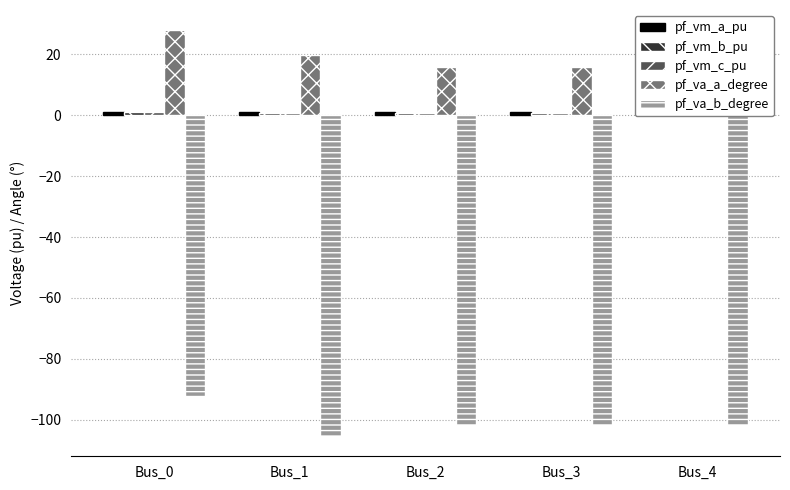

What is the sum of the pf_va_b_degree values at Bus_2 and Bus_3?

-203.4